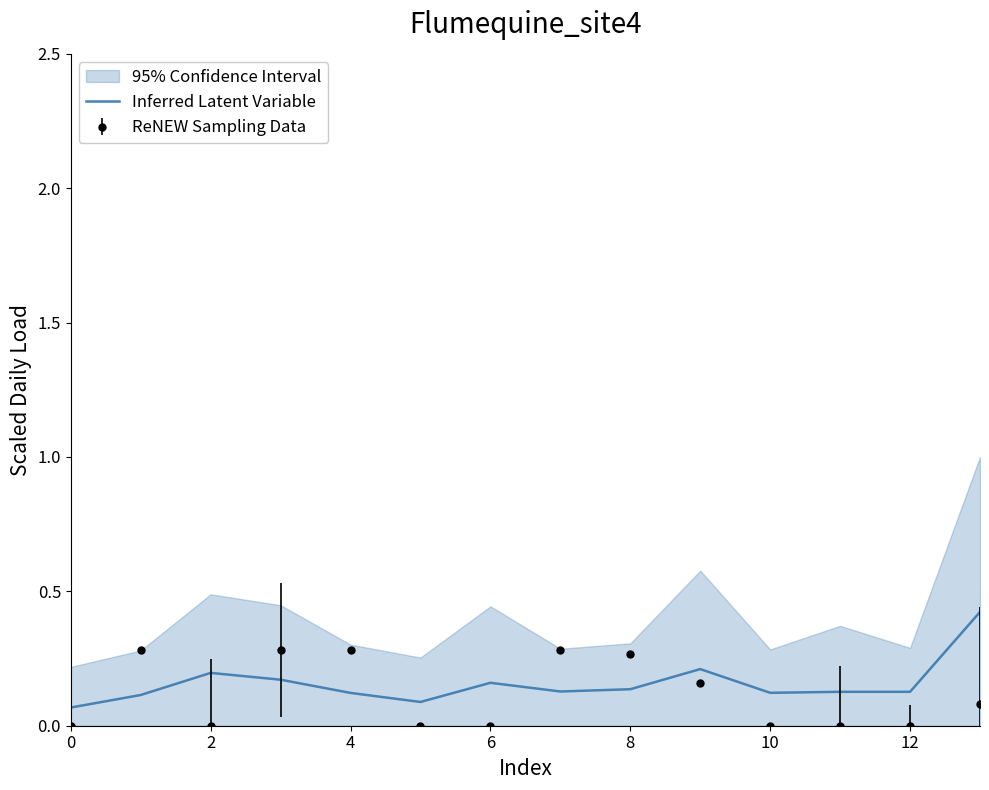

Is it true that the value at 12 is 0.1?

True